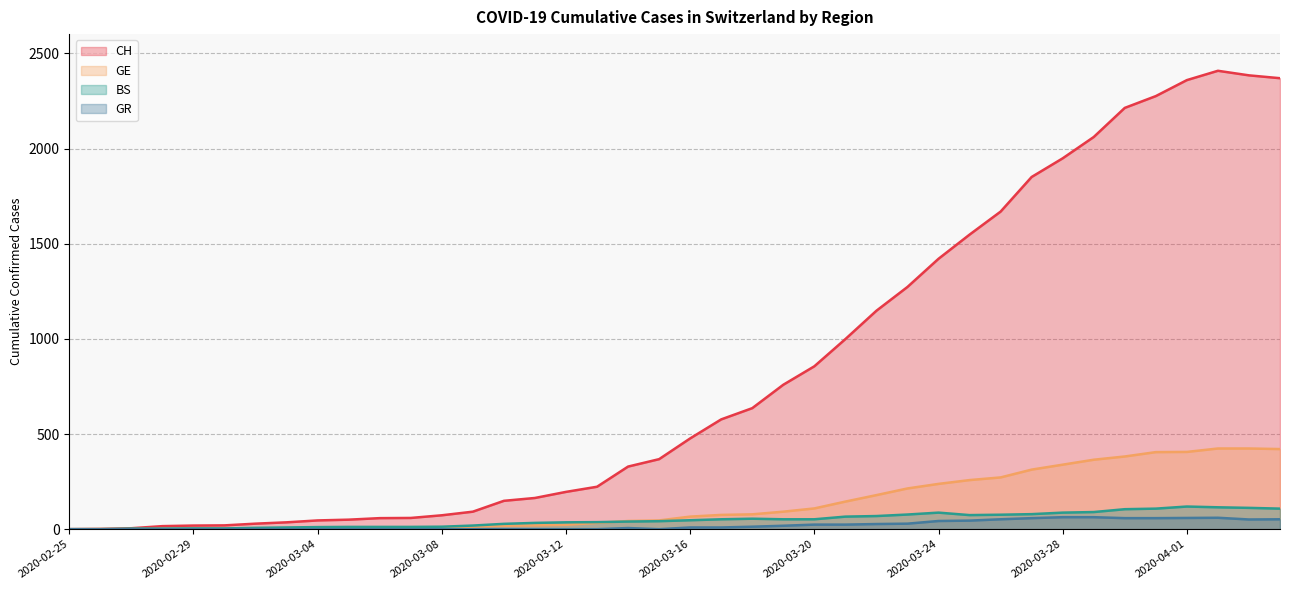

How many series are shown in this chart?

4